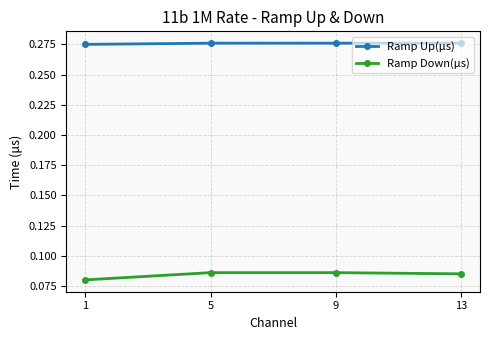

Rank the series by their average value, from highest to lowest.

Ramp Up(μs), Ramp Down(μs)